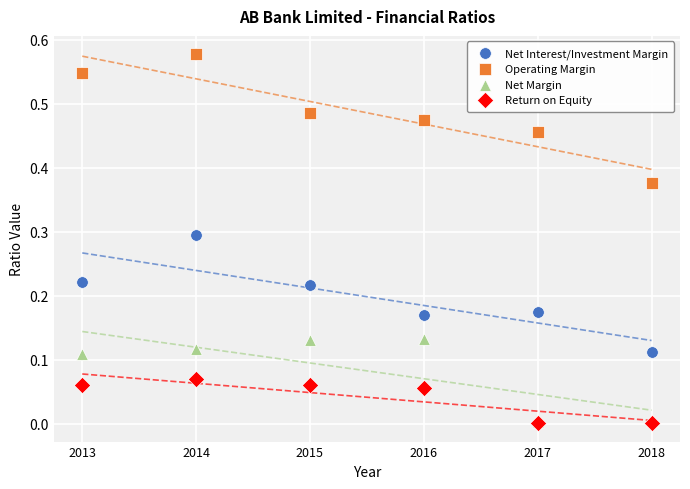

Which series contains the highest Y value?

Operating Margin